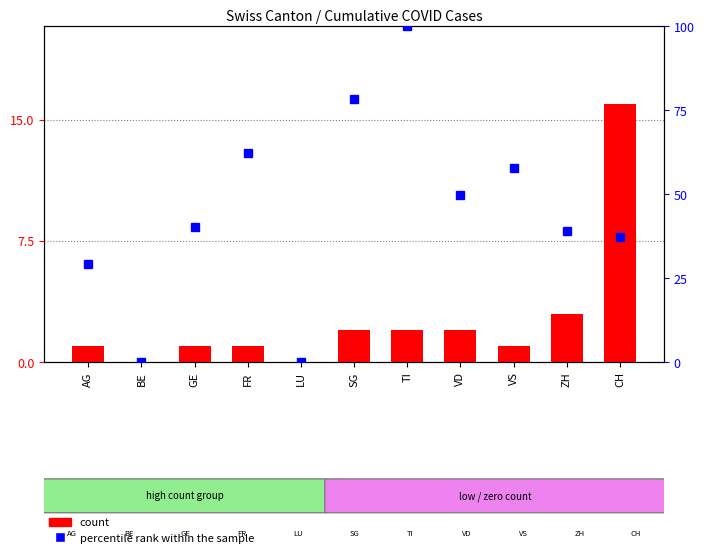

What is the value of the 3rd bar from the left?

1